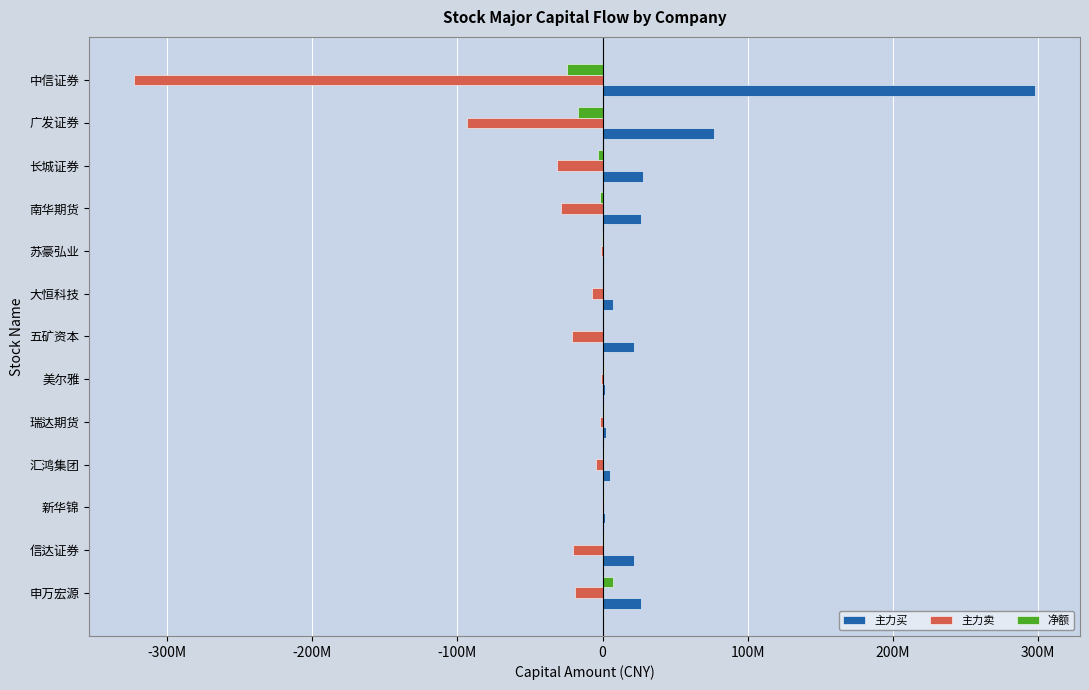

What are all the series names shown in the legend?

主力买, 主力卖, 净额